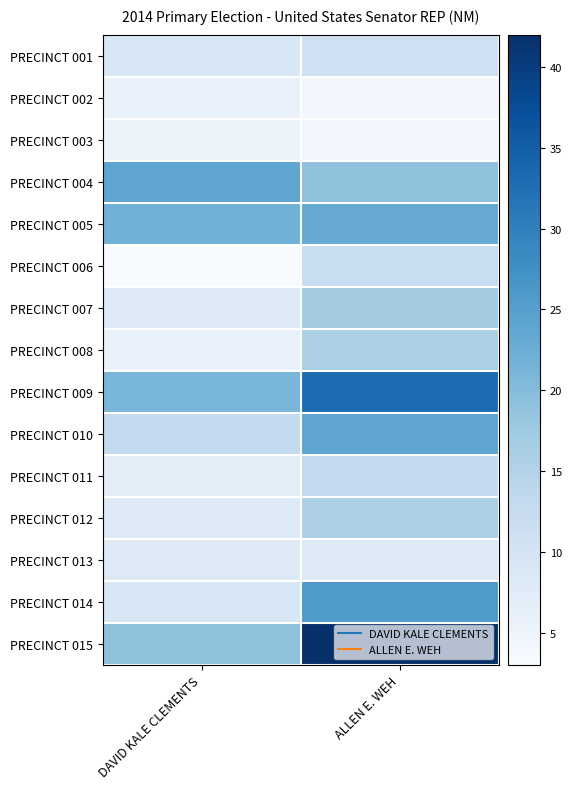

Rank the series by their maximum value, from lowest to highest.

PRECINCT 003, PRECINCT 002, PRECINCT 013, PRECINCT 001, PRECINCT 006, PRECINCT 011, PRECINCT 008, PRECINCT 012, PRECINCT 007, PRECINCT 005, PRECINCT 004, PRECINCT 010, PRECINCT 014, PRECINCT 009, PRECINCT 015